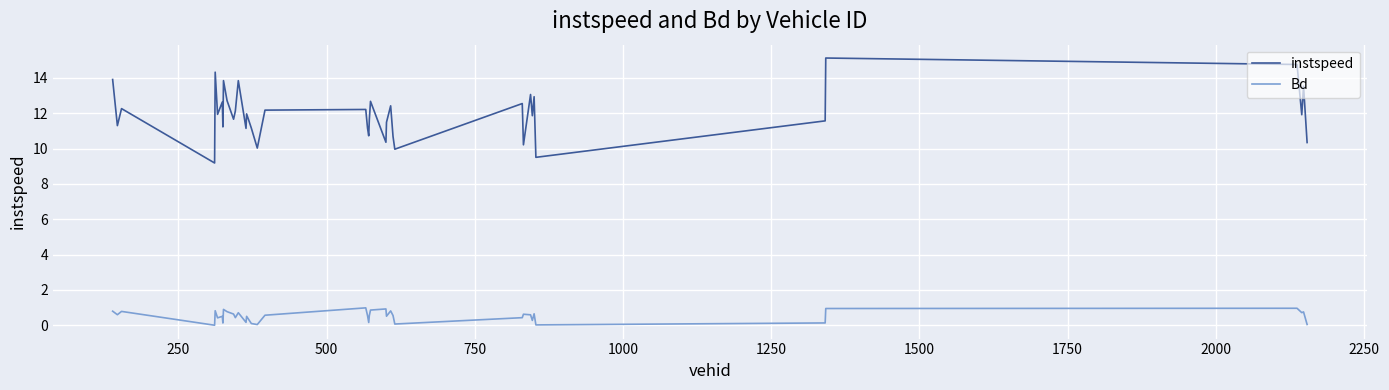

Which series has the largest range (max minus min)?

instspeed